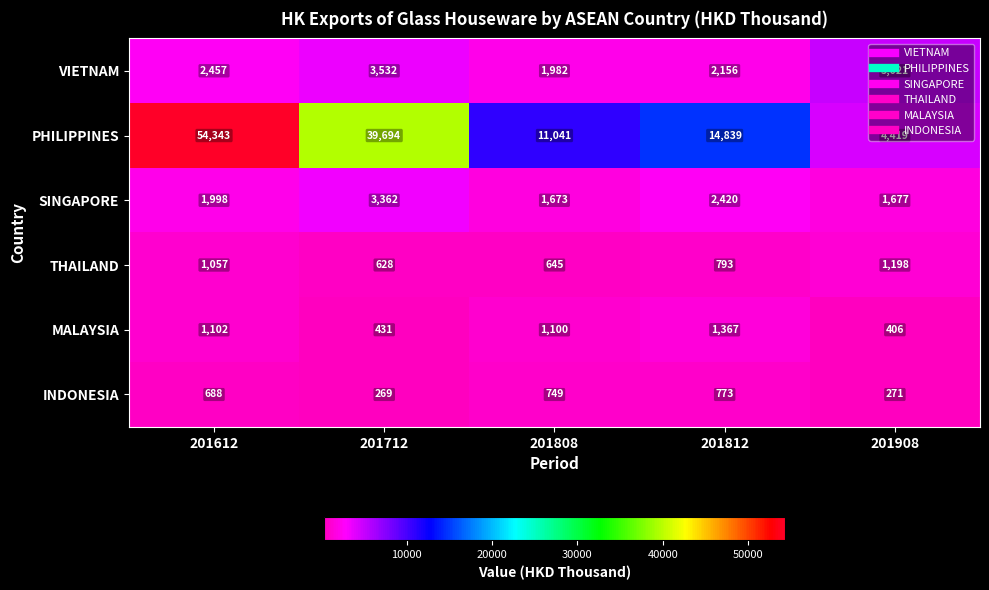

What is the difference between the highest and lowest values at 201612?

53655